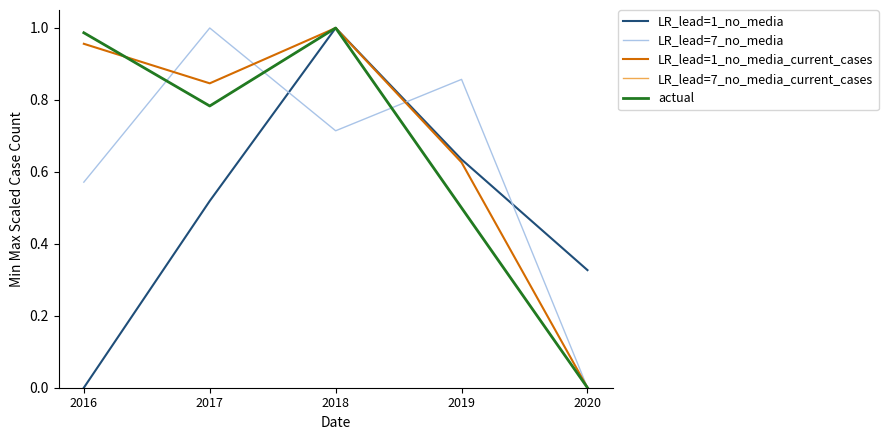

What is the difference between the second highest and minimum values in the LR_lead=7_no_media_current_cases series?

1.0